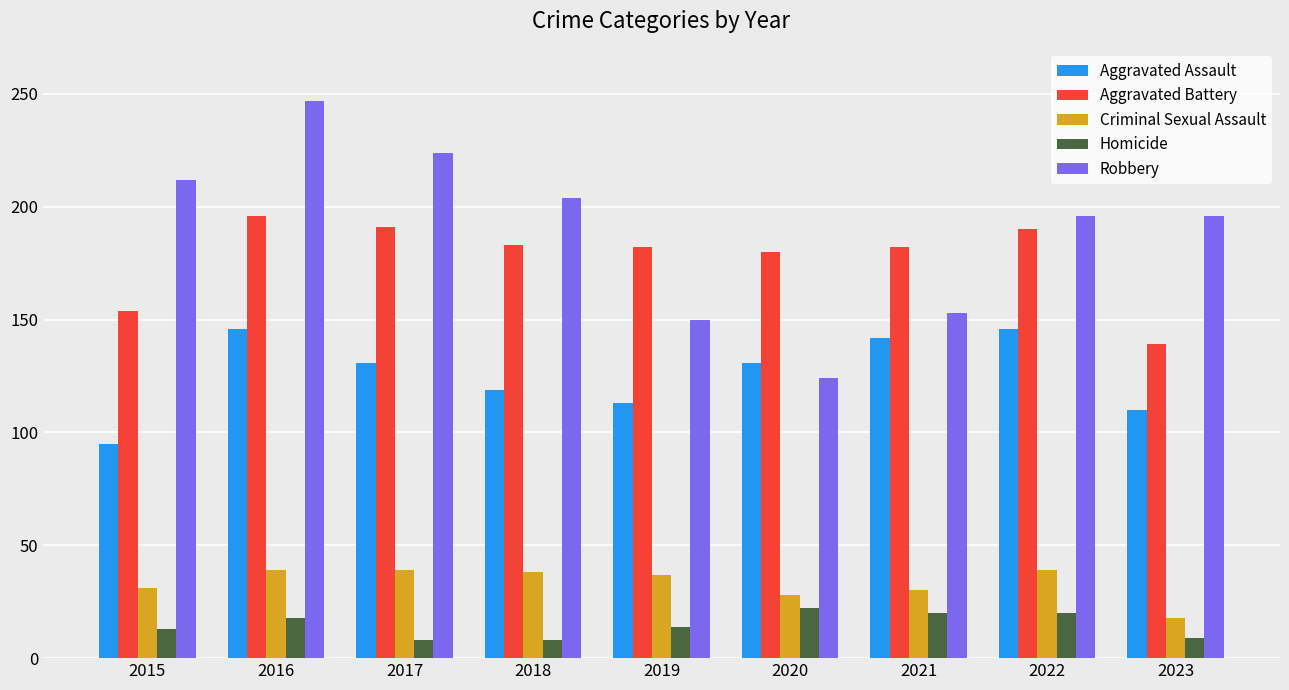

What is the value of the Robbery bar at the 6th from the left?

124